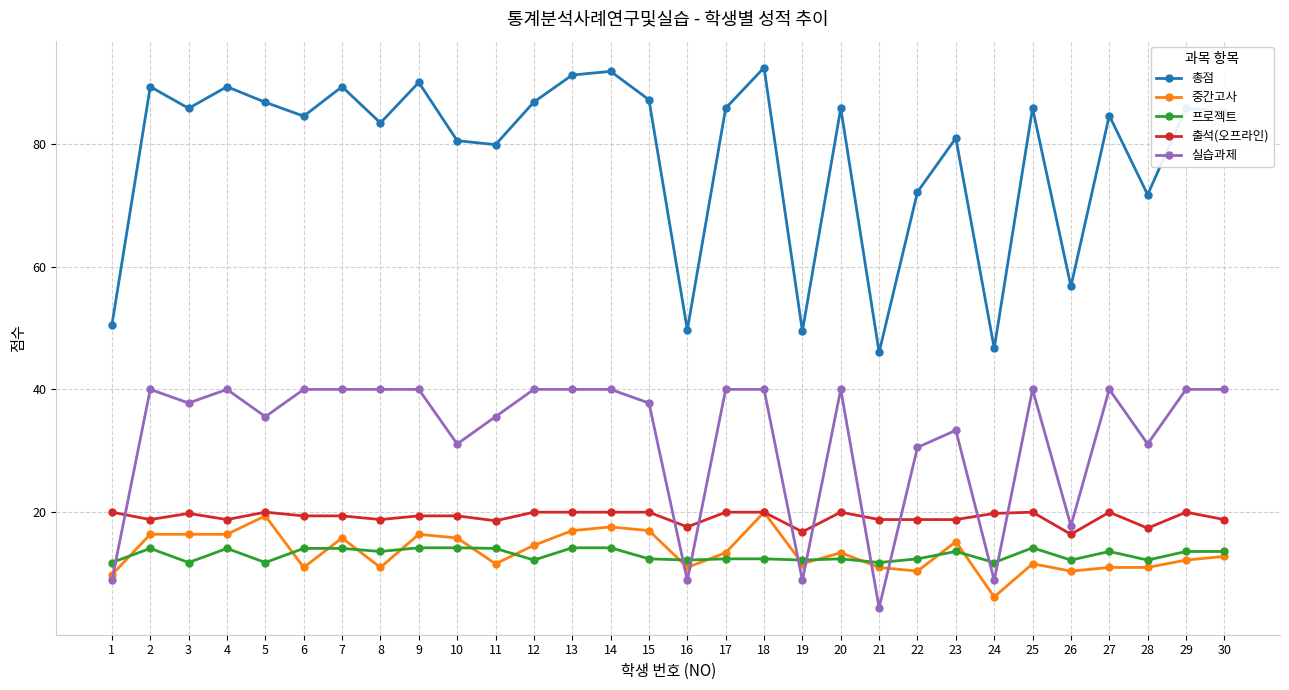

The 중간고사 series shows 29.2 at 5. True or false?

False